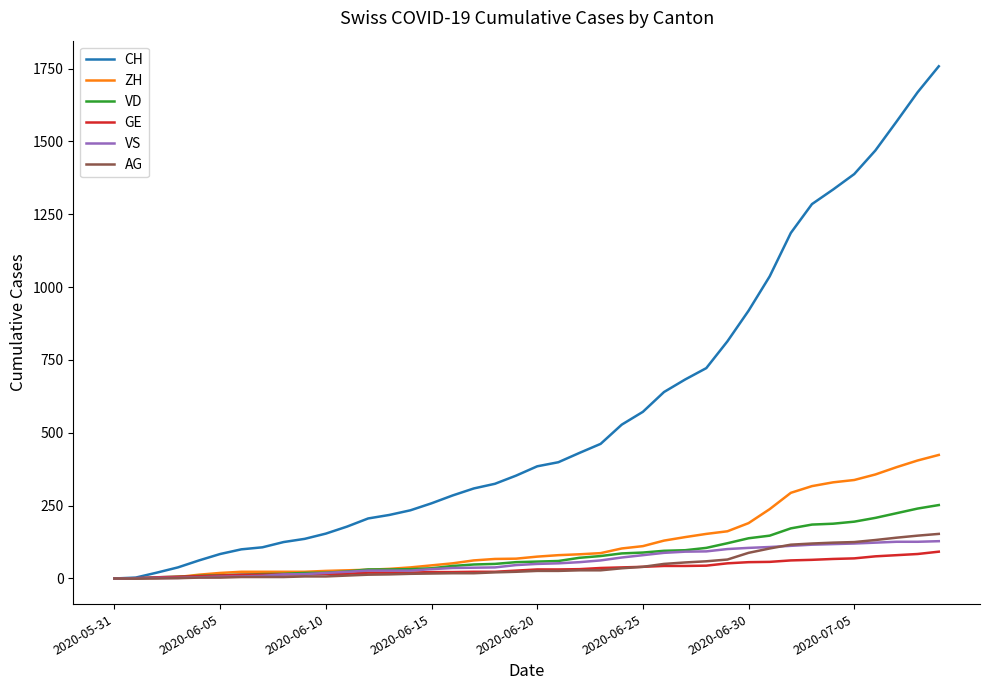

How many values in the GE series are below 31?

20